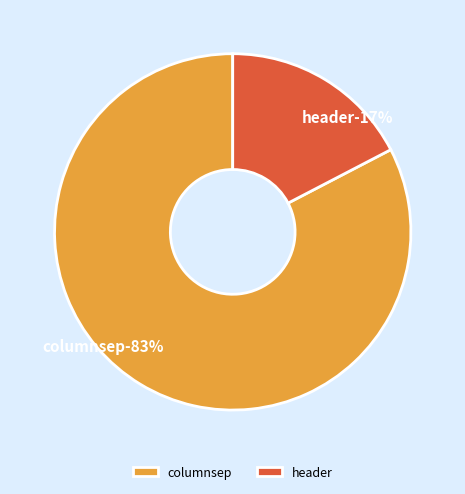

To the nearest percent, what percentage of the pie is header?

17%